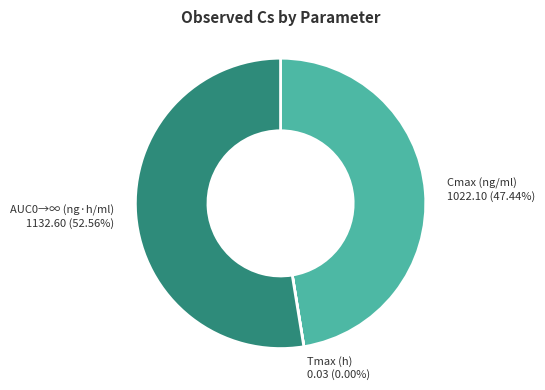

To the nearest percent, what percentage of the pie is AUC0→∞ (ng·h/ml)?

53%